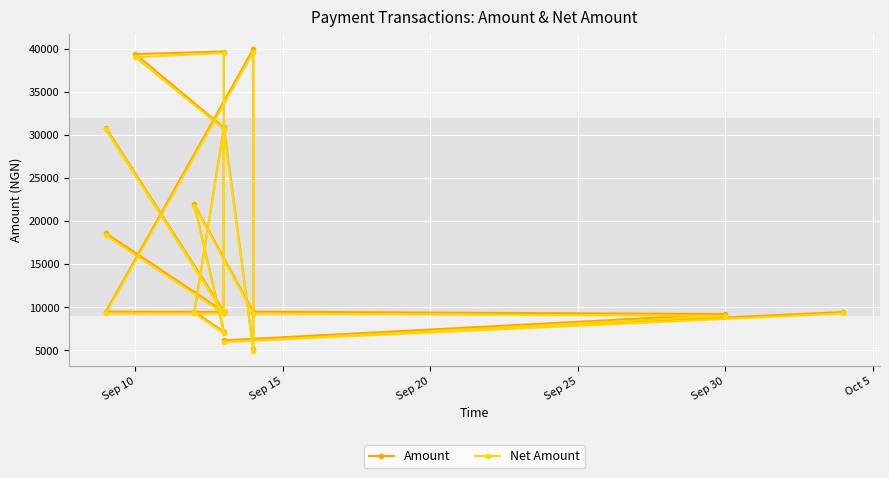

Reading left to right, list all the values displayed in this chart.

Amount: 18592.5	9487.2	30798.8	9441.2	30963.4	5154.3	39974.1	9487.2	9441.2	9441.2	9441.2	9441.2	9441.2	9441.2	39667.5	39370.9	30844.2	30844.2	9461.2	7161.2	21930.2	9485.3	9209.6	6159.6	9437.4
Net Amount: 18332.7	9276.1	30637.5	9280.0	30637.5	4966.4	39600.0	9276.1	9280.0	9280.0	9280.0	9280.0	9280.0	9280.0	39506.2	39000.0	30683.0	30683.0	9300.0	7000.0	21769.0	9274.2	9000.0	5966.2	9276.1